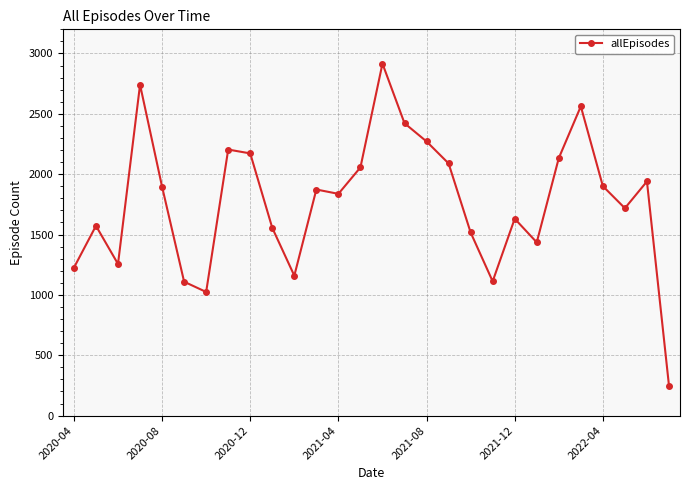

What is the value of the 23rd point from the left?

2133